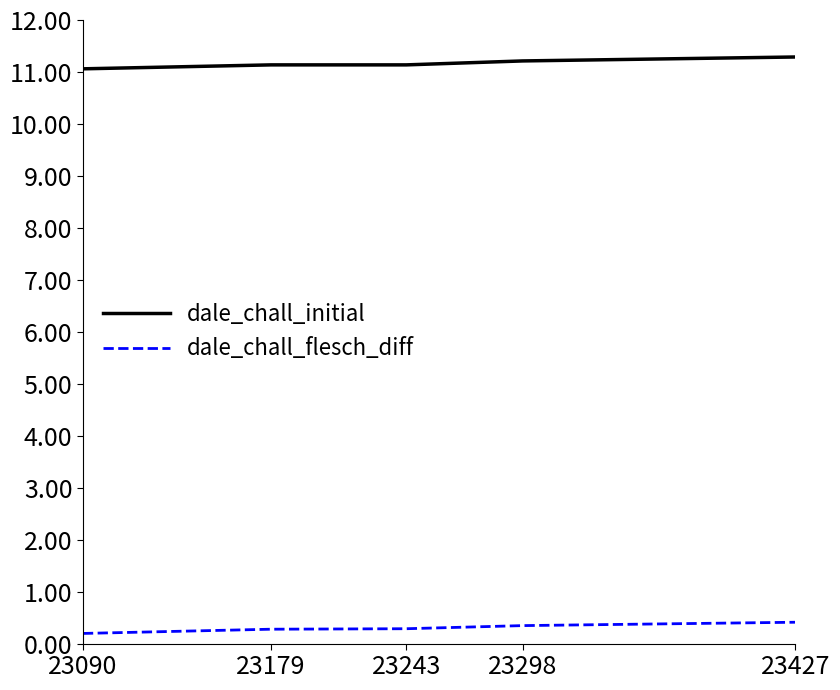

How many lines are shown in the chart?

2